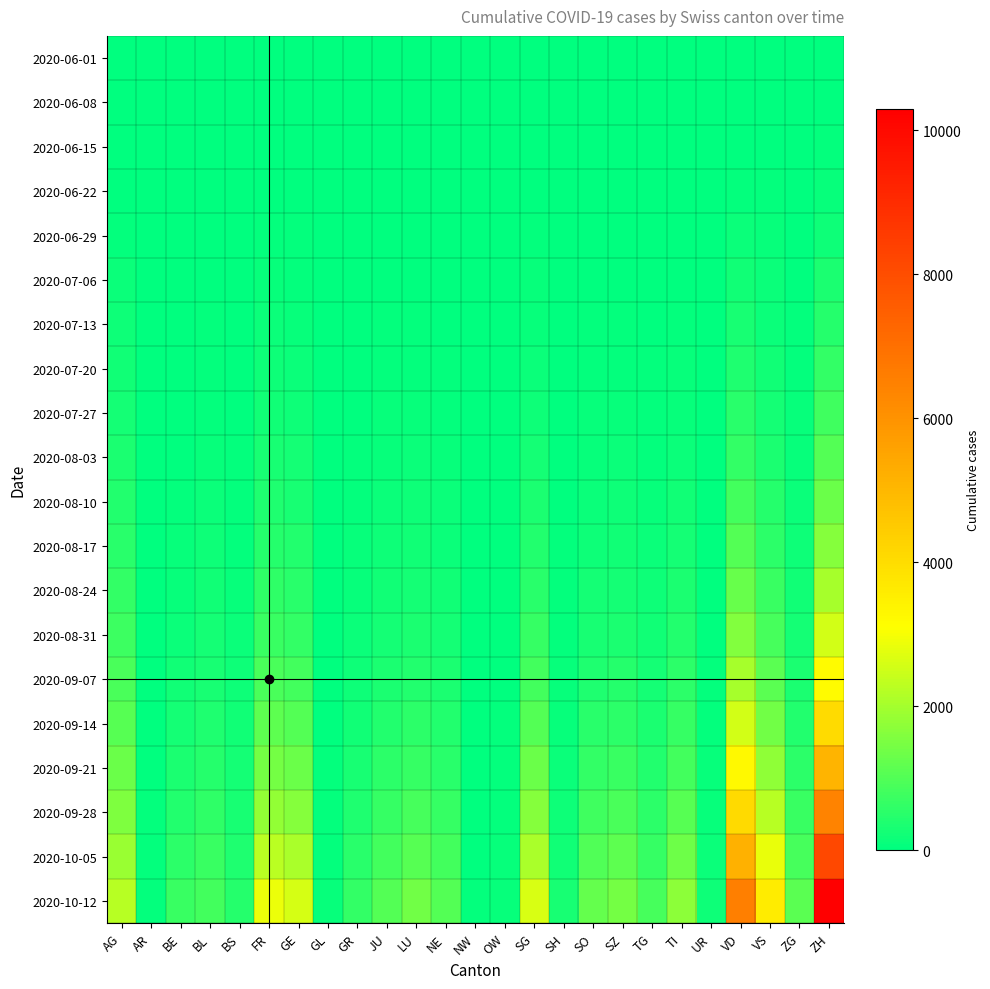

Reading left to right, what are all the values shown in this chart?

2020-06-01: AG=0	AR=0	BE=0	BL=1	BS=0	FR=0	GE=1	GL=0	GR=0	JU=0	LU=0	NE=0	NW=0	OW=0	SG=0	SH=0	SO=0	SZ=0	TG=0	TI=0	UR=0	VD=0	VS=1	ZG=0	ZH=0
2020-06-08: AG=5	AR=0	BE=8	BL=3	BS=4	FR=13	GE=14	GL=0	GR=1	JU=0	LU=1	NE=9	NW=0	OW=0	SG=4	SH=1	SO=6	SZ=0	TG=1	TI=1	UR=0	VD=16	VS=14	ZG=1	ZH=23
2020-06-15: AG=17	AR=0	BE=0	BL=4	BS=5	FR=22	GE=22	GL=0	GR=2	JU=1	LU=3	NE=12	NW=0	OW=0	SG=11	SH=3	SO=8	SZ=1	TG=1	TI=6	UR=0	VD=35	VS=32	ZG=11	ZH=45
2020-06-22: AG=28	AR=0	BE=0	BL=7	BS=7	FR=32	GE=32	GL=0	GR=3	JU=3	LU=10	NE=18	NW=0	OW=0	SG=16	SH=3	SO=11	SZ=6	TG=3	TI=11	UR=0	VD=71	VS=56	ZG=14	ZH=83
2020-06-29: AG=65	AR=0	BE=2	BL=17	BS=7	FR=61	GE=52	GL=1	GR=8	JU=11	LU=23	NE=21	NW=0	OW=1	SG=46	SH=5	SO=16	SZ=21	TG=12	TI=13	UR=2	VD=121	VS=101	ZG=21	ZH=162
2020-07-06: AG=132	AR=0	BE=4	BL=29	BS=12	FR=95	GE=76	GL=1	GR=13	JU=39	LU=37	NE=27	NW=0	OW=2	SG=83	SH=7	SO=32	SZ=35	TG=21	TI=36	UR=0	VD=208	VS=123	ZG=36	ZH=357
2020-07-13: AG=180	AR=0	BE=8	BL=45	BS=18	FR=130	GE=110	GL=2	GR=20	JU=55	LU=55	NE=35	NW=1	OW=3	SG=120	SH=10	SO=48	SZ=55	TG=32	TI=65	UR=3	VD=290	VS=160	ZG=50	ZH=480
2020-07-20: AG=220	AR=1	BE=15	BL=60	BS=25	FR=170	GE=145	GL=3	GR=28	JU=70	LU=75	NE=50	NW=1	OW=4	SG=155	SH=14	SO=65	SZ=75	TG=45	TI=90	UR=5	VD=380	VS=210	ZG=65	ZH=620
2020-07-27: AG=280	AR=2	BE=25	BL=80	BS=35	FR=220	GE=190	GL=4	GR=38	JU=90	LU=100	NE=70	NW=2	OW=6	SG=200	SH=18	SO=90	SZ=100	TG=60	TI=120	UR=8	VD=490	VS=270	ZG=85	ZH=800
2020-08-03: AG=350	AR=3	BE=40	BL=105	BS=48	FR=285	GE=250	GL=6	GR=52	JU=115	LU=130	NE=95	NW=3	OW=8	SG=260	SH=24	SO=120	SZ=135	TG=80	TI=160	UR=12	VD=630	VS=350	ZG=110	ZH=1020
2020-08-10: AG=430	AR=5	BE=60	BL=135	BS=62	FR=365	GE=320	GL=8	GR=70	JU=145	LU=165	NE=125	NW=4	OW=11	SG=330	SH=32	SO=155	SZ=175	TG=105	TI=210	UR=16	VD=810	VS=445	ZG=140	ZH=1300
2020-08-17: AG=520	AR=7	BE=85	BL=170	BS=80	FR=460	GE=405	GL=11	GR=92	JU=180	LU=210	NE=160	NW=5	OW=14	SG=415	SH=42	SO=195	SZ=220	TG=135	TI=265	UR=22	VD=1020	VS=555	ZG=175	ZH=1630
2020-08-24: AG=625	AR=10	BE=115	BL=210	BS=102	FR=575	GE=510	GL=15	GR=118	JU=225	LU=265	NE=205	NW=7	OW=18	SG=520	SH=54	SO=245	SZ=280	TG=168	TI=335	UR=30	VD=1280	VS=695	ZG=218	ZH=2040
2020-08-31: AG=750	AR=14	BE=155	BL=258	BS=130	FR=720	GE=640	GL=20	GR=150	JU=278	LU=335	NE=258	NW=9	OW=24	SG=650	SH=69	SO=305	SZ=350	TG=210	TI=420	UR=40	VD=1600	VS=870	ZG=272	ZH=2550
2020-09-07: AG=900	AR=19	BE=205	BL=315	BS=165	FR=905	GE=810	GL=27	GR=190	JU=345	LU=425	NE=325	NW=12	OW=32	SG=820	SH=88	SO=385	SZ=445	TG=265	TI=530	UR=52	VD=2020	VS=1100	ZG=345	ZH=3200
2020-09-14: AG=1080	AR=25	BE=265	BL=385	BS=208	FR=1140	GE=1020	GL=35	GR=240	JU=425	LU=535	NE=408	NW=16	OW=42	SG=1030	SH=112	SO=485	SZ=560	TG=335	TI=665	UR=68	VD=2550	VS=1390	ZG=435	ZH=4030
2020-09-21: AG=1295	AR=33	BE=340	BL=470	BS=260	FR=1435	GE=1290	GL=45	GR=303	JU=525	LU=675	NE=515	NW=21	OW=55	SG=1300	SH=142	SO=610	SZ=710	TG=425	TI=840	UR=87	VD=3220	VS=1760	ZG=550	ZH=5090
2020-09-28: AG=1550	AR=43	BE=435	BL=570	BS=320	FR=1810	GE=1630	GL=58	GR=385	JU=650	LU=855	NE=650	NW=27	OW=71	SG=1640	SH=180	SO=770	SZ=900	TG=538	TI=1060	UR=110	VD=4070	VS=2230	ZG=698	ZH=6430
2020-10-05: AG=1860	AR=56	BE=555	BL=690	BS=390	FR=2285	GE=2060	GL=74	GR=490	JU=810	LU=1082	NE=820	NW=35	OW=91	SG=2070	SH=228	SO=975	SZ=1140	TG=682	TI=1340	UR=140	VD=5150	VS=2830	ZG=883	ZH=8130
2020-10-12: AG=2230	AR=72	BE=715	BL=840	BS=475	FR=2890	GE=2610	GL=95	GR=625	JU=1010	LU=1370	NE=1040	NW=45	OW=117	SG=2620	SH=290	SO=1235	SZ=1445	TG=865	TI=1700	UR=178	VD=6530	VS=3590	ZG=1120	ZH=10300